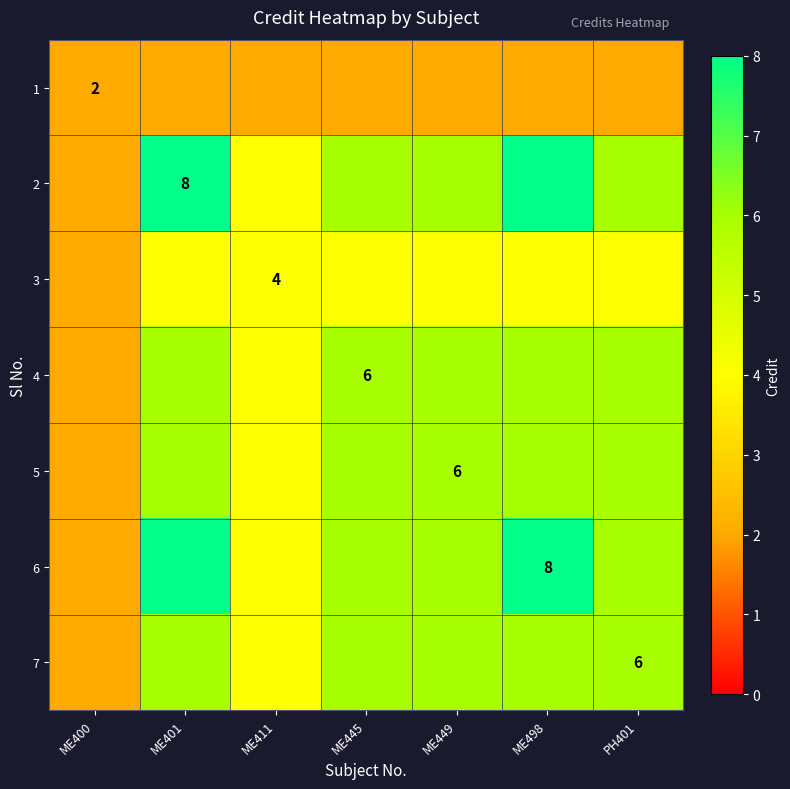

Which label corresponds to the smallest value in the chart?

ME400